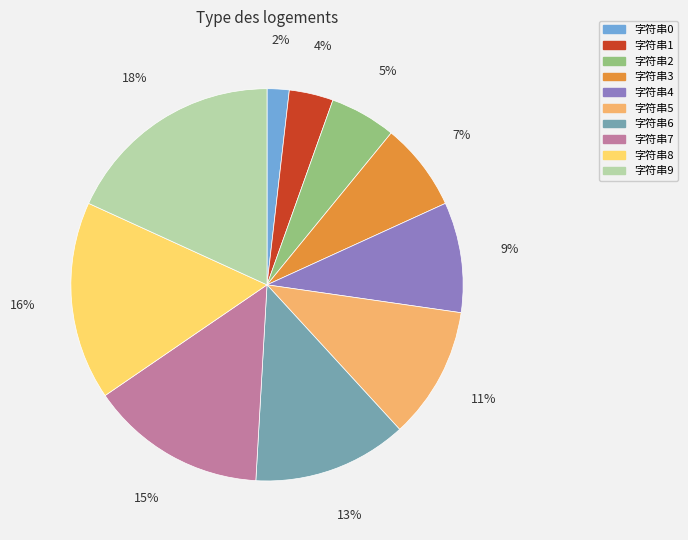

Count the number of slices in the pie.

10